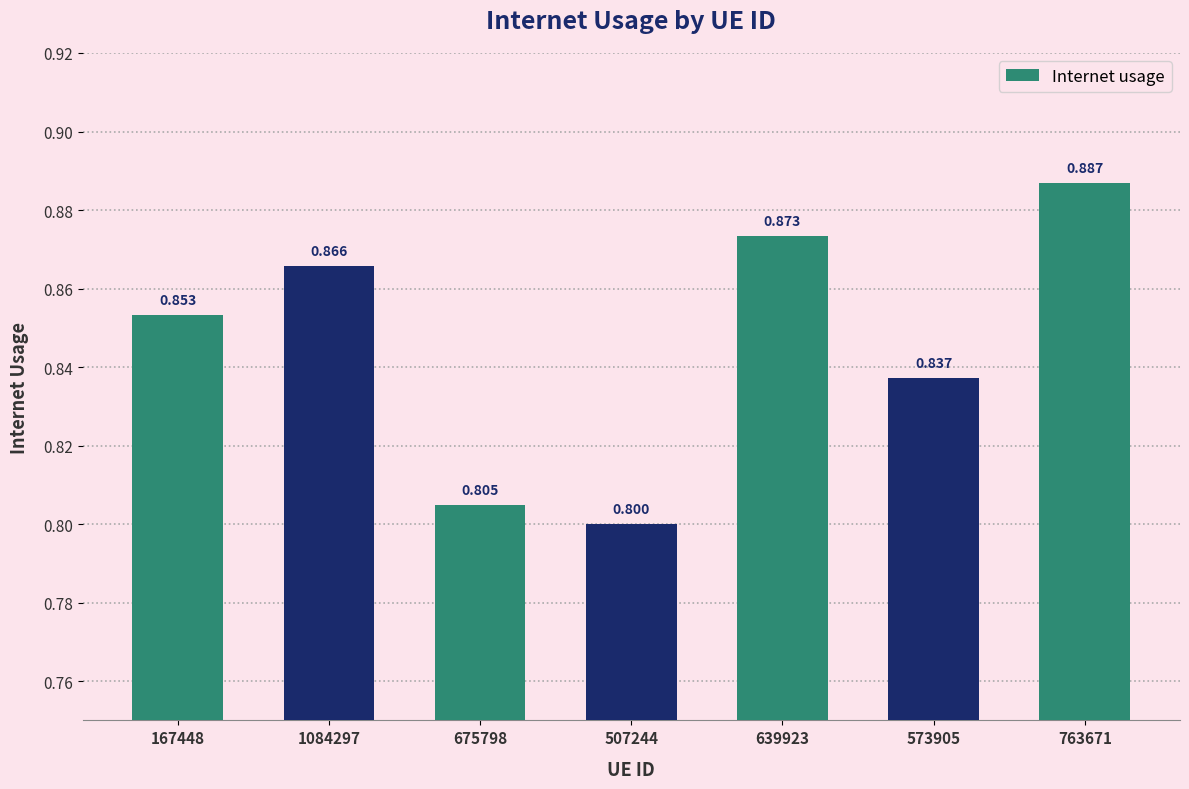

Which category has the lowest value across all series?

507244